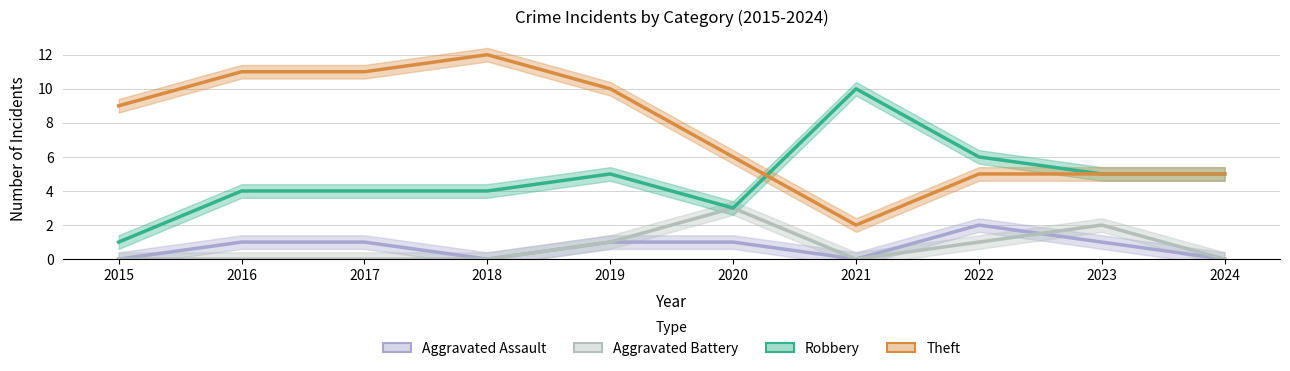

What is the highest value of the Aggravated Battery series?

3